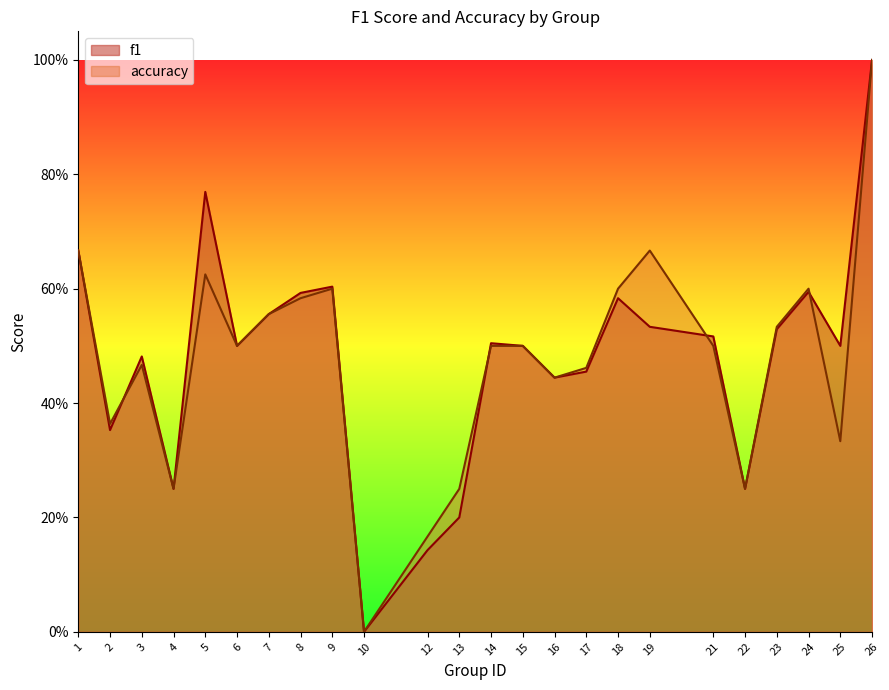

How many values in the f1 series exceed 0?

23